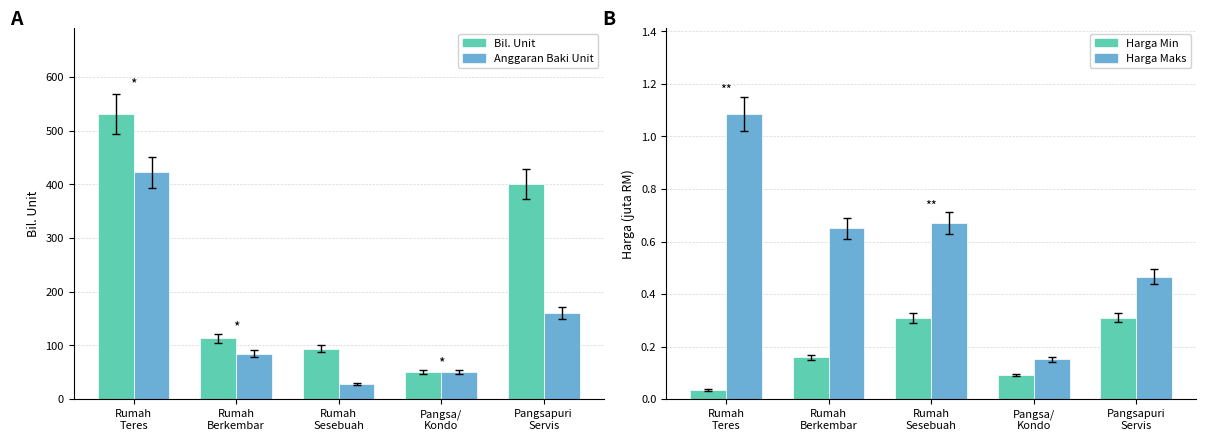

Is the value of Harga Minimum (RM) at Pangsapuri
Servis greater than the value of Anggaran Baki Unit at Pangsa/
Kondo?

No